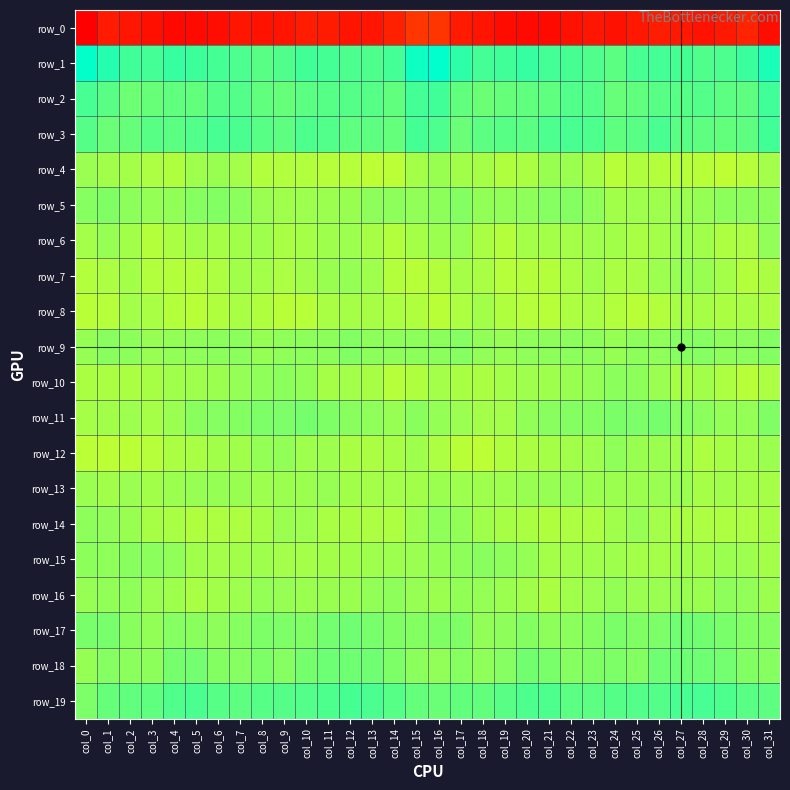

How many data points in row_16 are less than -5?

18